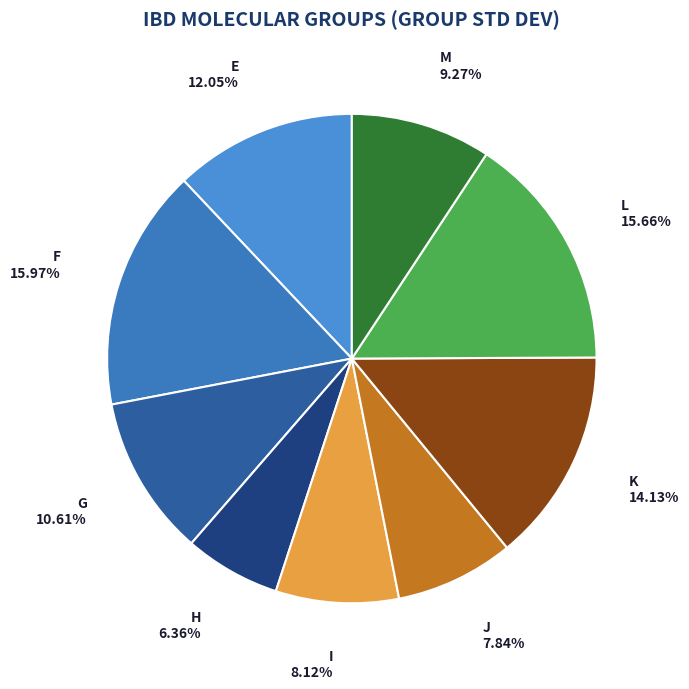

True or false: I accounts for 8% of the total.

True